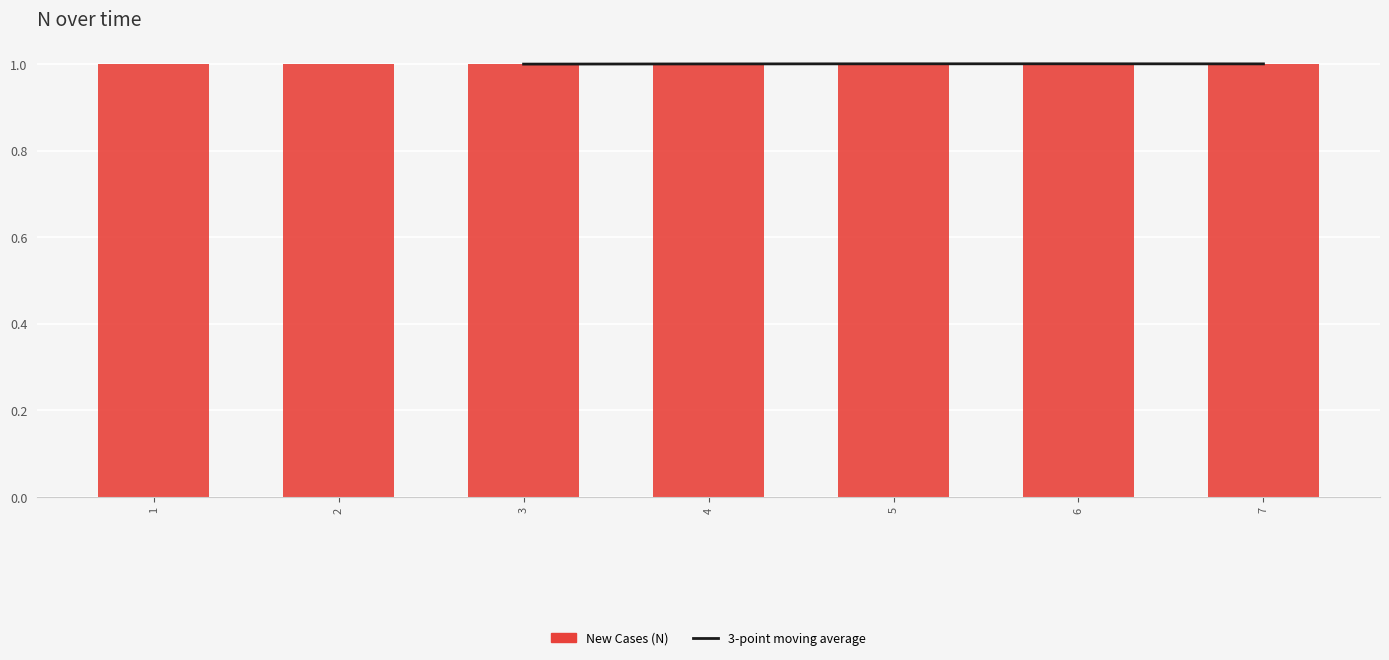

Is it true that the value at 2 is 1.6?

False